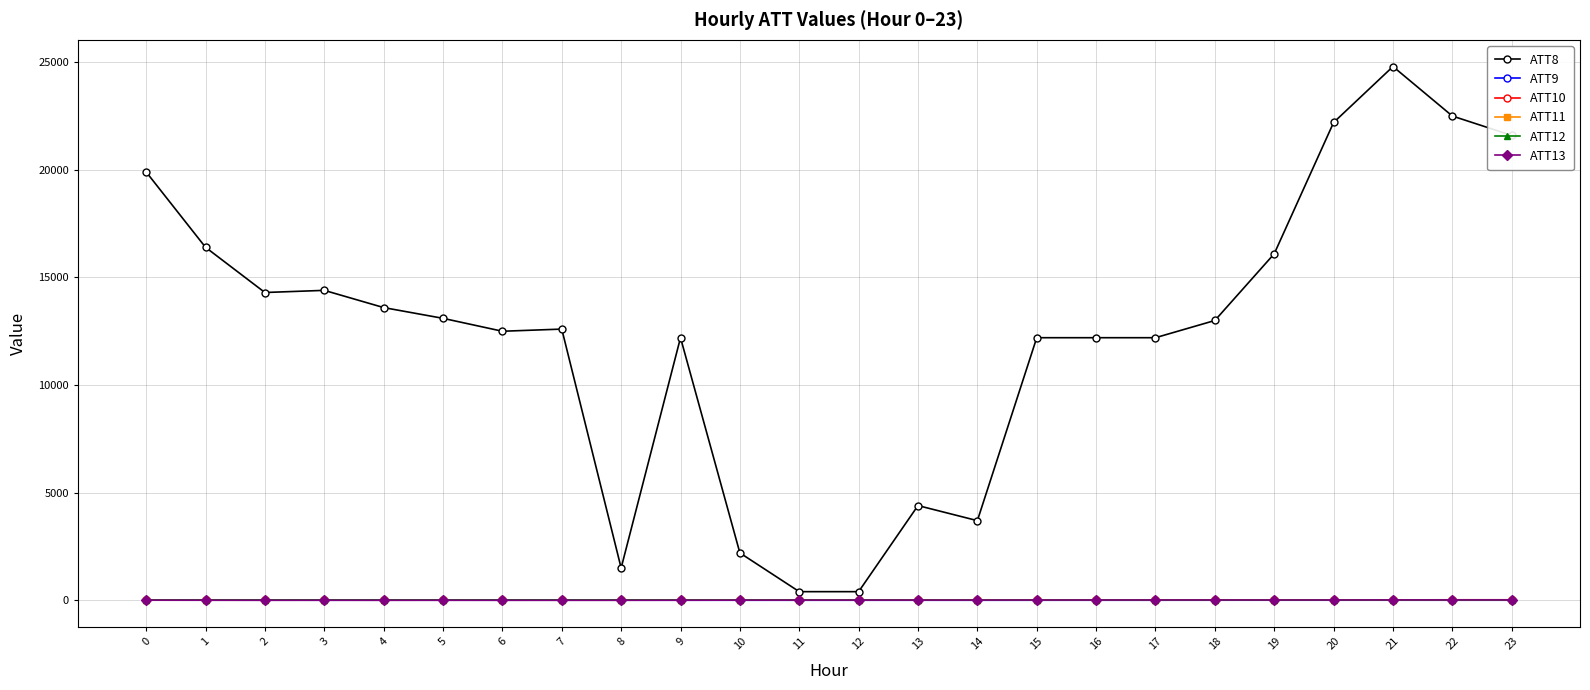

Which series has the largest total across all categories?

ATT8